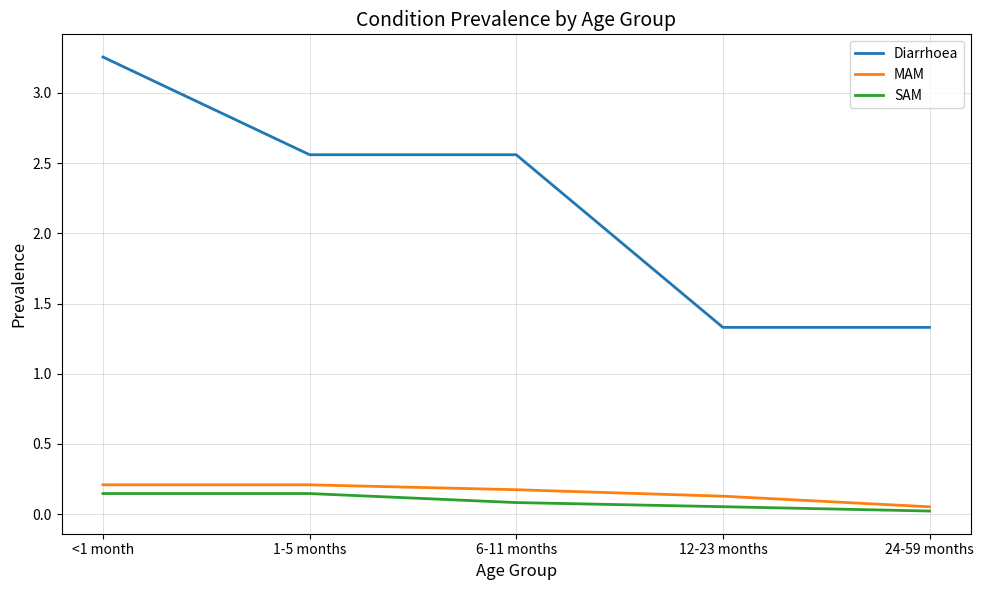

What position from the left is <1 month?

1